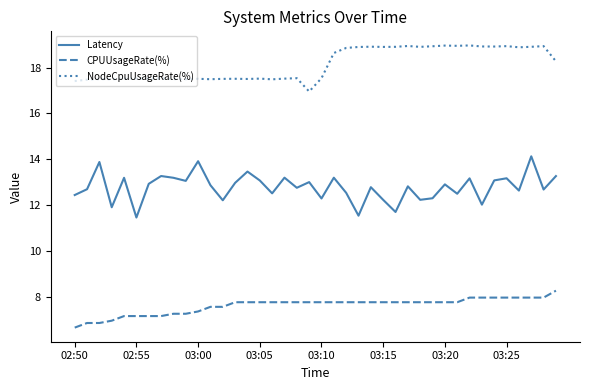

Rank the series by their maximum value, from highest to lowest.

NodeCpuUsageRate(%), Latency, CPUUsageRate(%)